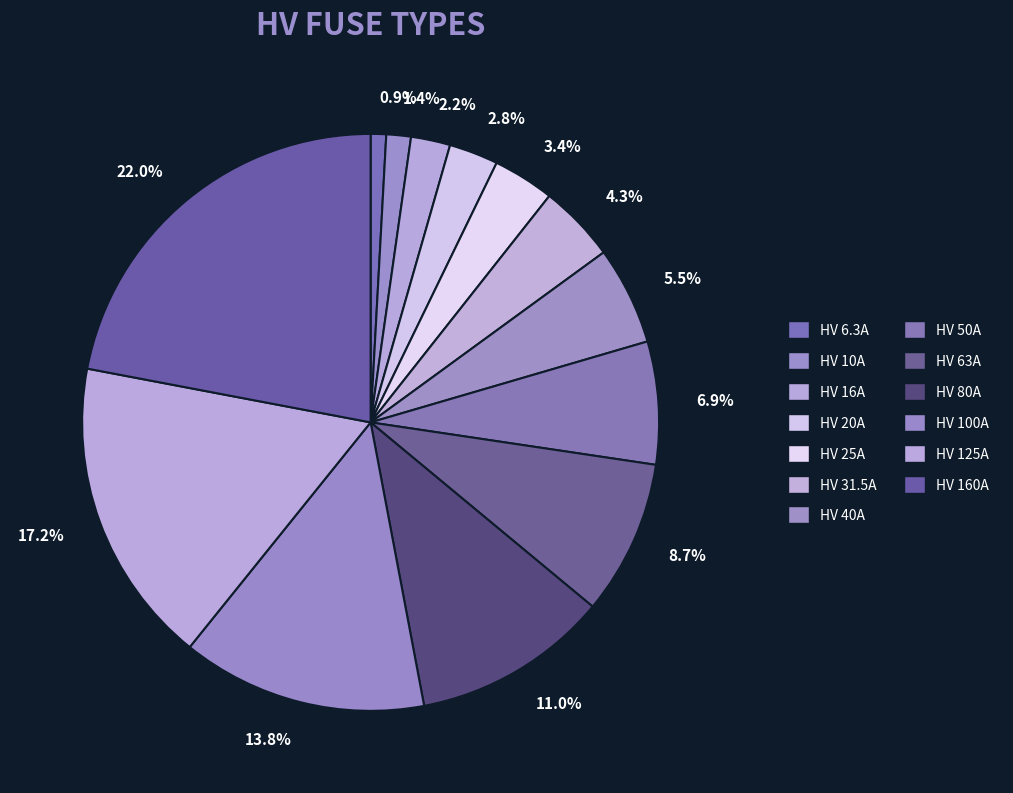

What is the smallest slice in the pie chart?

HV 6.3A